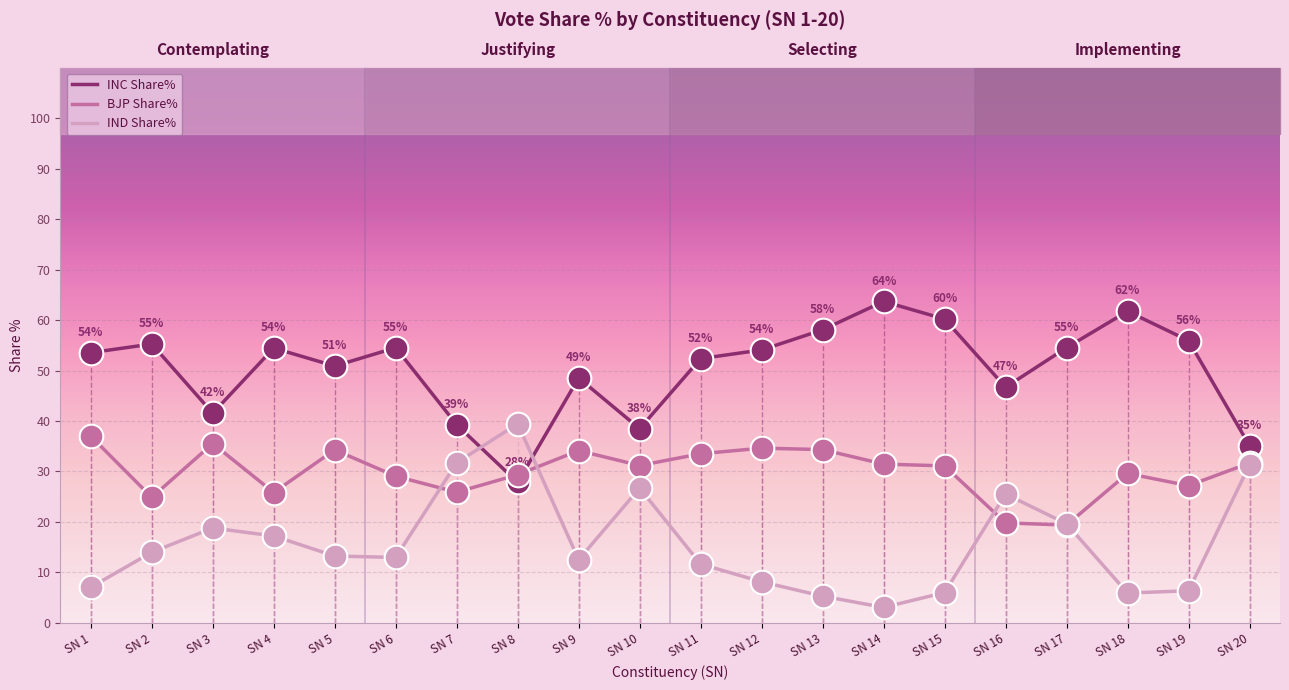

At how many categories does at least one series exceed 27?

20